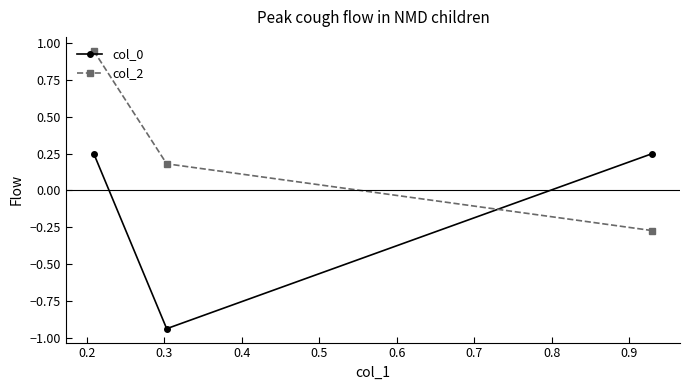

Is this an area chart (filled region under the line)?

No